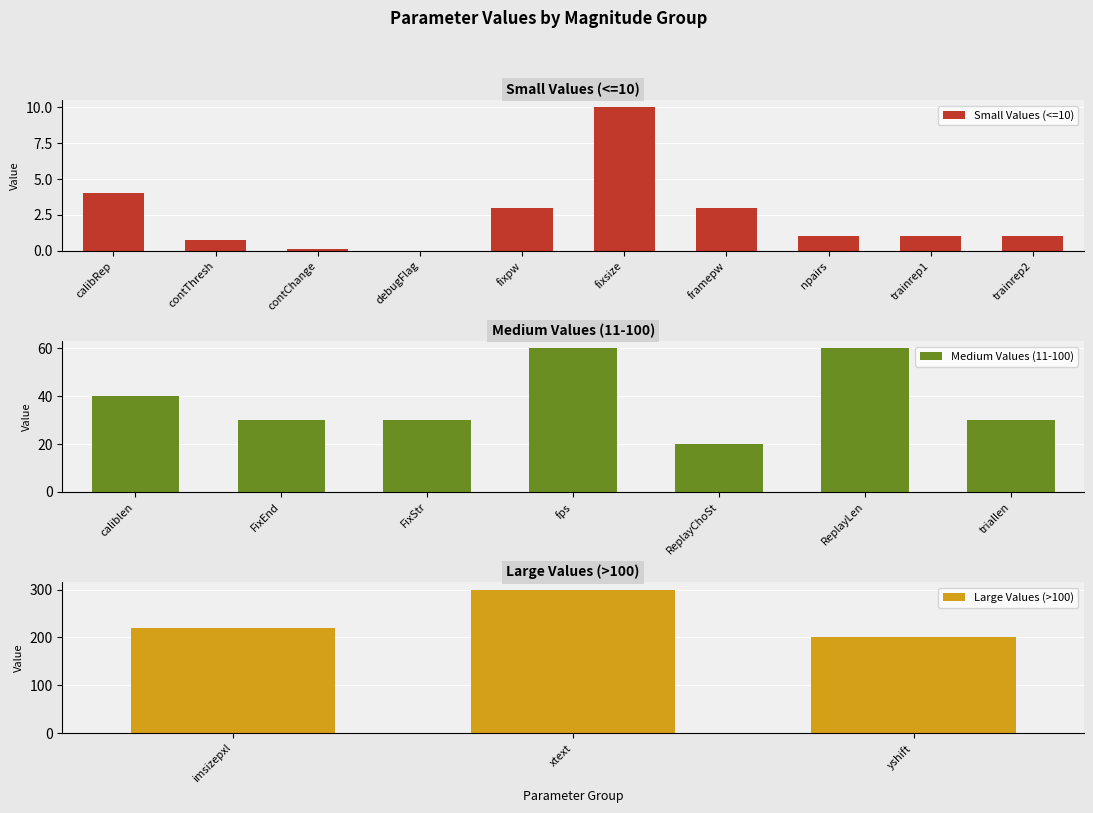

List the labels in order of value, largest first.

xtext, imsizepxl, yshift, fps, ReplayLen, caliblen, FixEnd, FixStr, triallen, ReplayChoSt, fixsize, calibRep, fixpw, framepw, npairs, trainrep1, trainrep2, contThresh, contChange, debugFlag